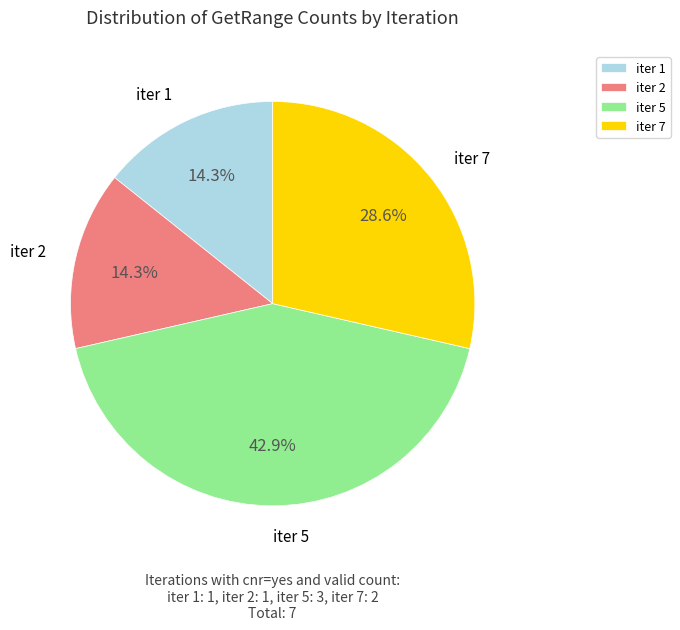

Do iter 5 and iter 2 together represent more than half of the pie?

Yes